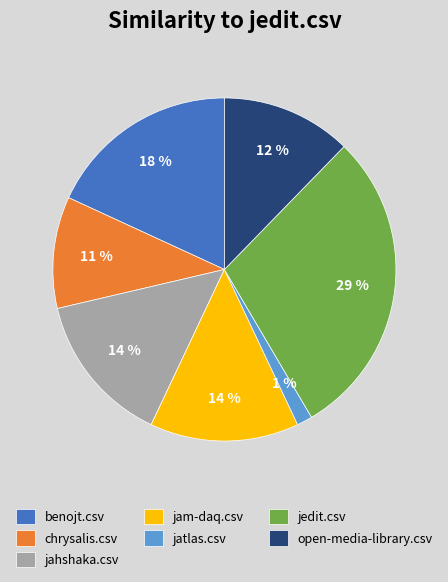

The jatlas.csv slice represents 1% of the pie. True or false?

True